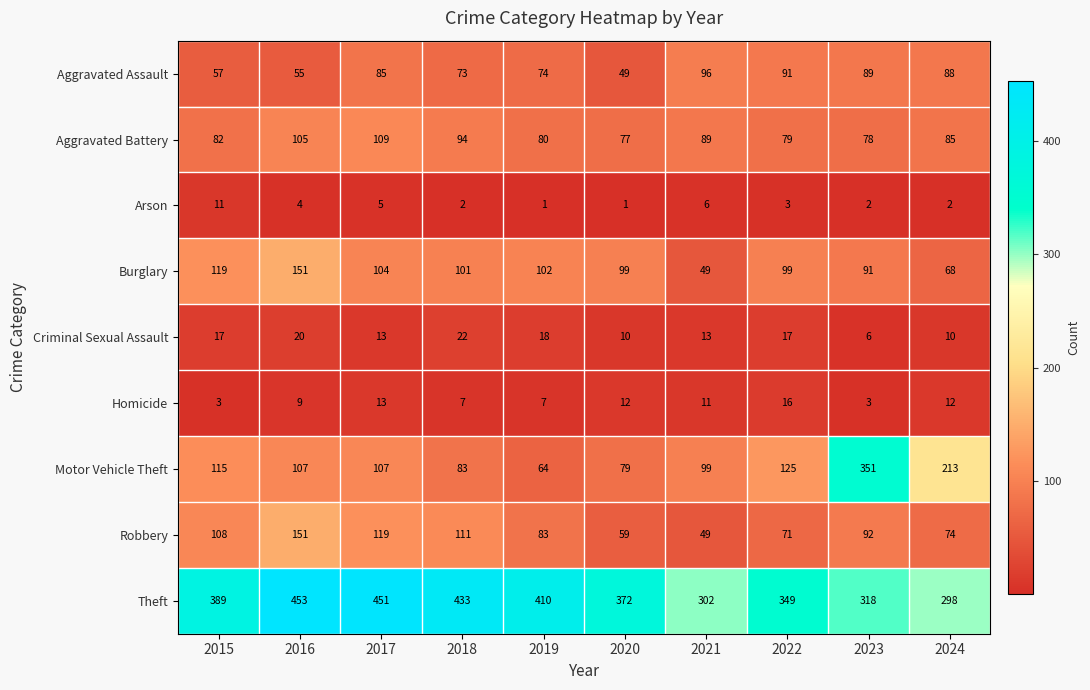

Which series has the largest total across all categories?

Theft